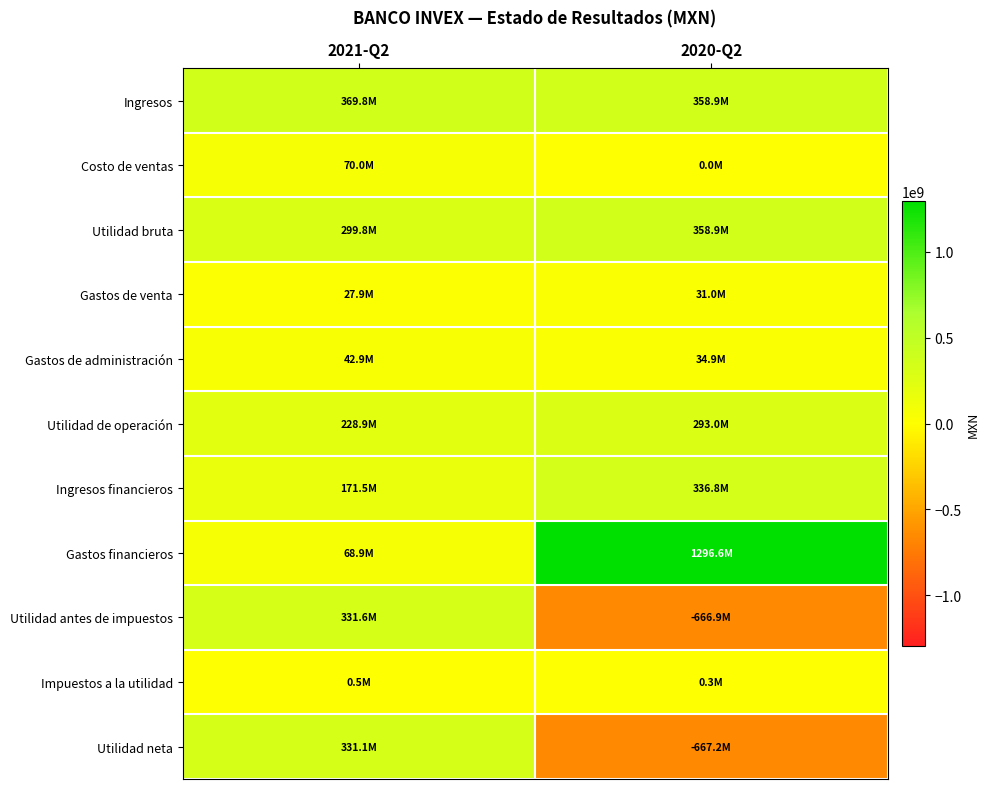

Reading left to right, list all the values displayed in this chart.

Ingresos: 2021-Q2=369766000	2020-Q2=358874000
Costo de ventas: 2021-Q2=70014000	2020-Q2=0
Utilidad bruta: 2021-Q2=299752000	2020-Q2=358874000
Gastos de venta: 2021-Q2=27859000	2020-Q2=31013000
Gastos de administración: 2021-Q2=42944000	2020-Q2=34906000
Utilidad de operación: 2021-Q2=228949000	2020-Q2=292955000
Ingresos financieros: 2021-Q2=171465000	2020-Q2=336750000
Gastos financieros: 2021-Q2=68853000	2020-Q2=1296574000
Utilidad antes de impuestos: 2021-Q2=331561000	2020-Q2=-666869000
Impuestos a la utilidad: 2021-Q2=491000	2020-Q2=349000
Utilidad neta: 2021-Q2=331070000	2020-Q2=-667218000